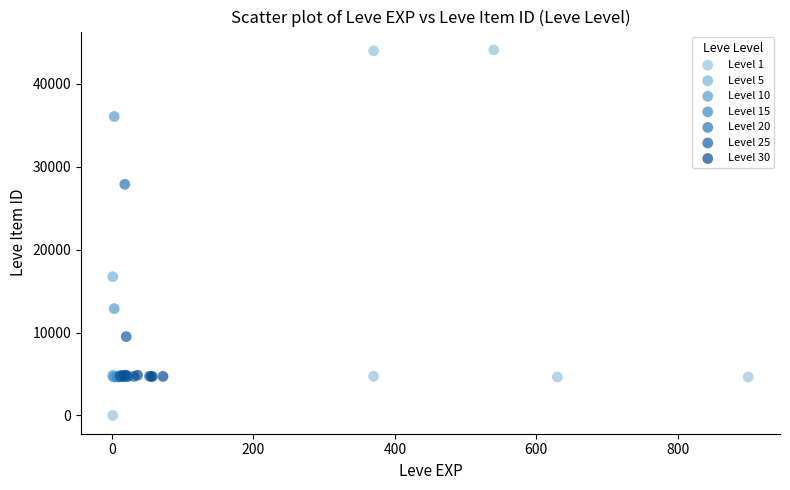

Which series reaches the minimum Y coordinate?

Level 1